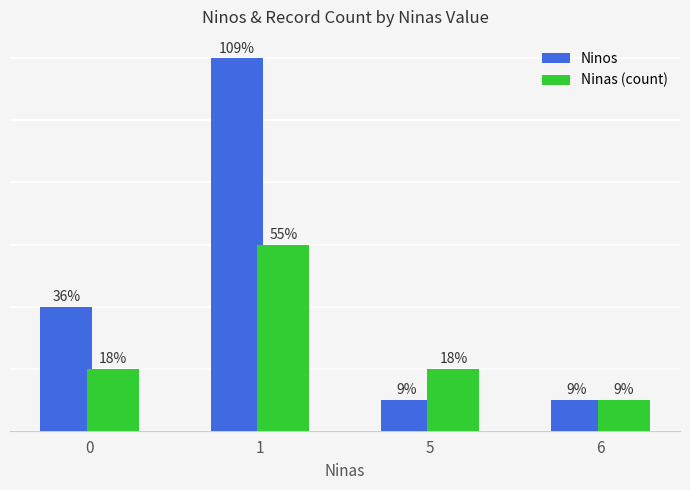

Reading left to right, what are all the values shown in this chart?

Ninos: 0=4	1=12	5=1	6=1
Ninas (count): 0=2	1=6	5=2	6=1